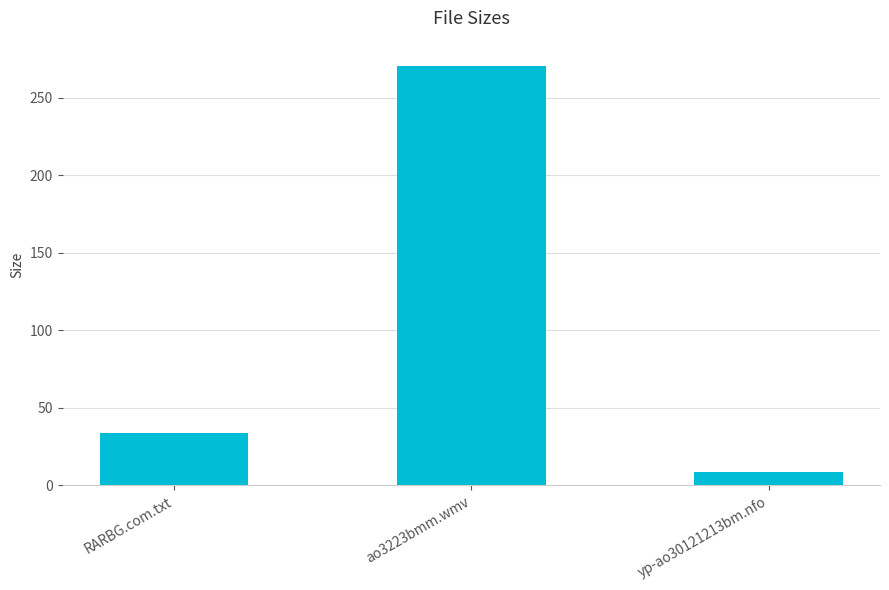

Count the number of categories in the chart.

3